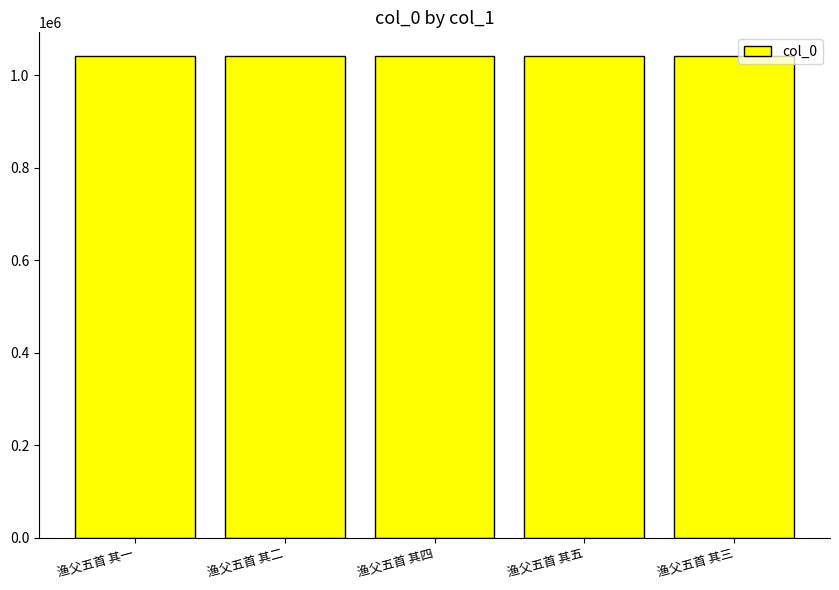

What is the average value?

1040294